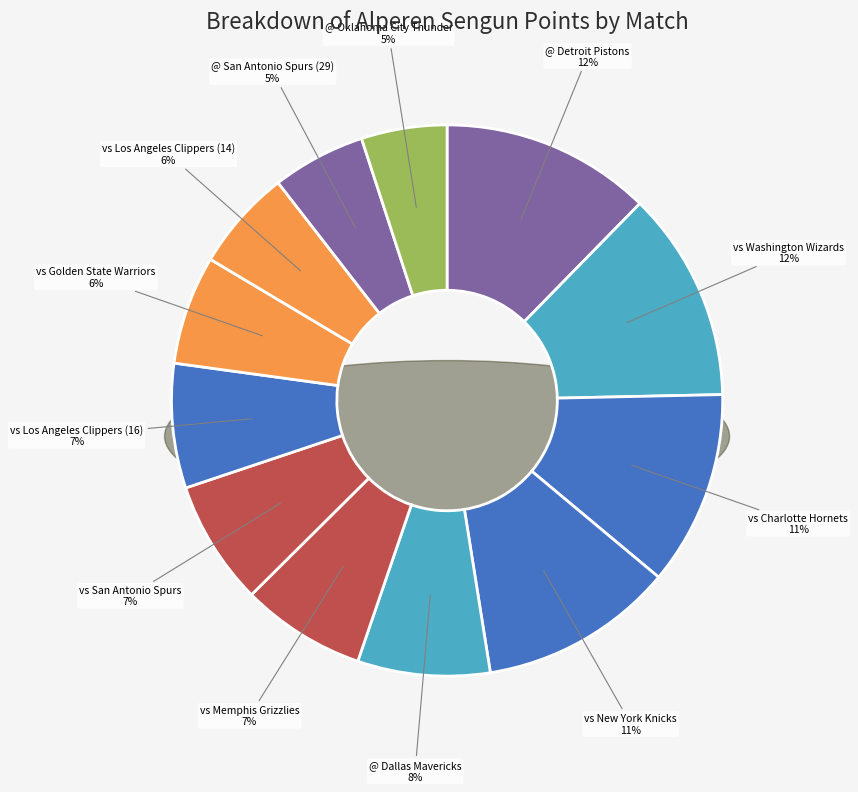

Is it true that vs Los Angeles Clippers (14) is 1% of the pie?

False